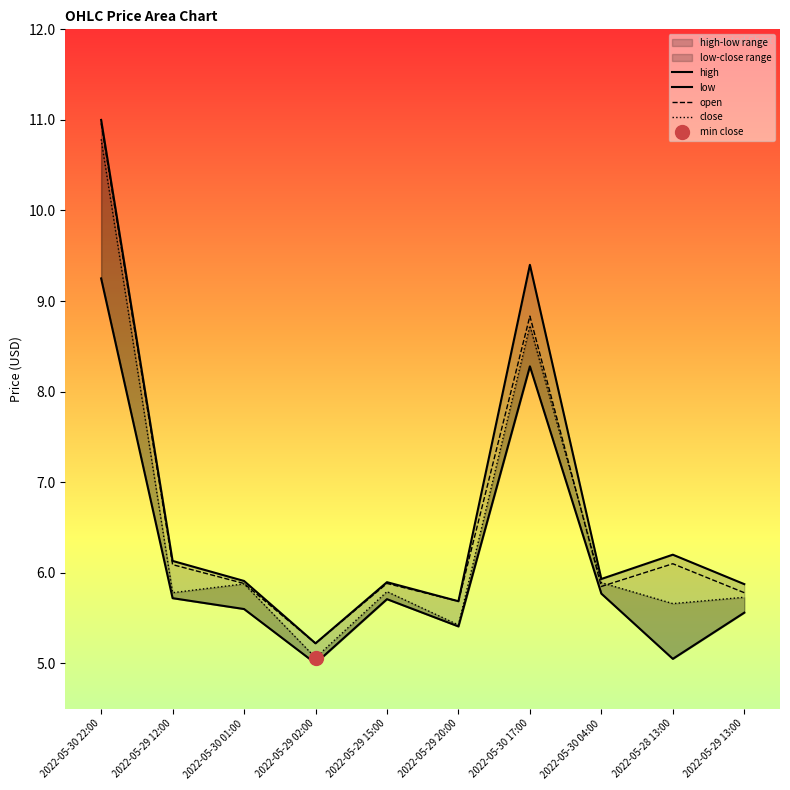

True or false: low has a value of 1.2 at 2022-05-29 13:00.

False